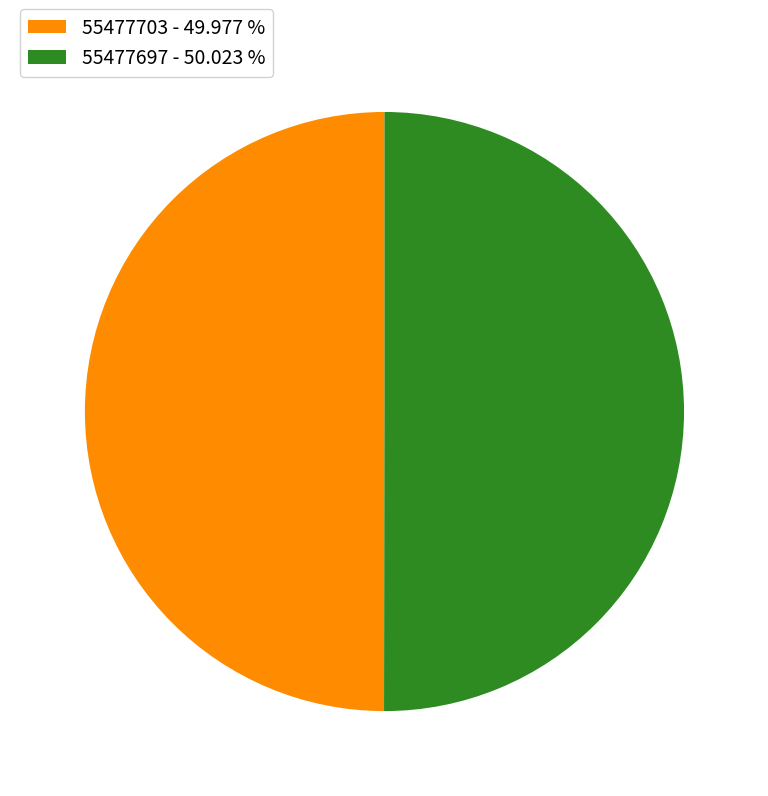

Do 55477697 - 50.023 % and 55477703 - 49.977 % together represent more than half of the pie?

Yes